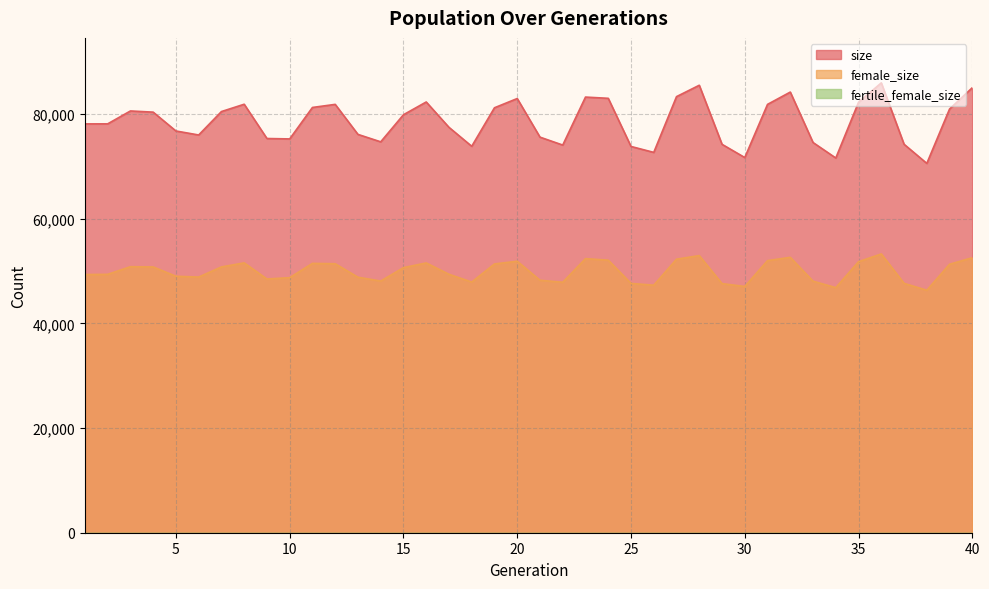

Rank the series by their maximum value, from lowest to highest.

female_size, size